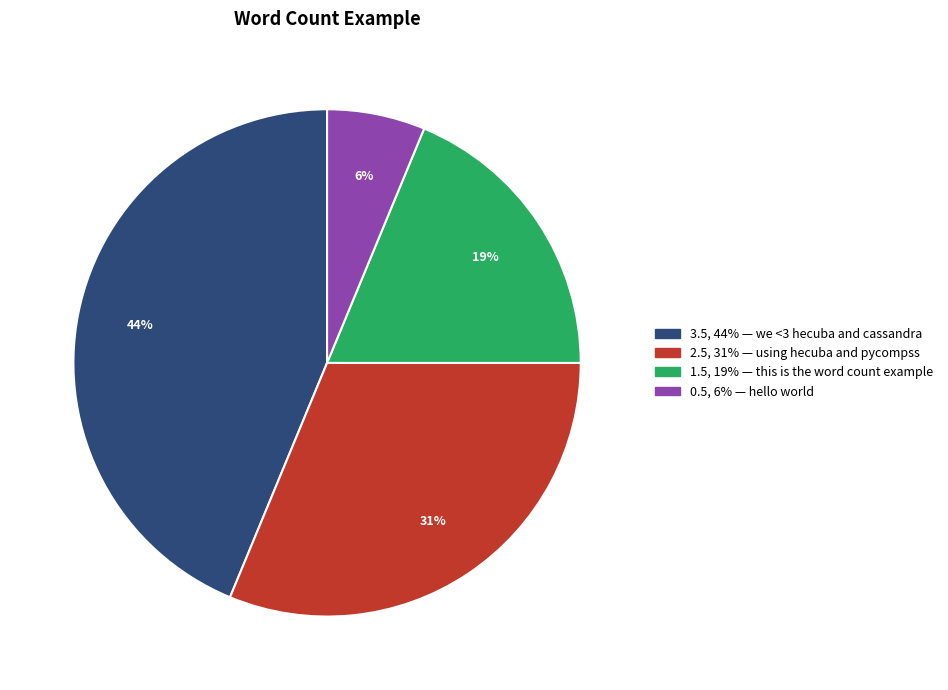

To the nearest percent, what is the average slice percentage?

25%